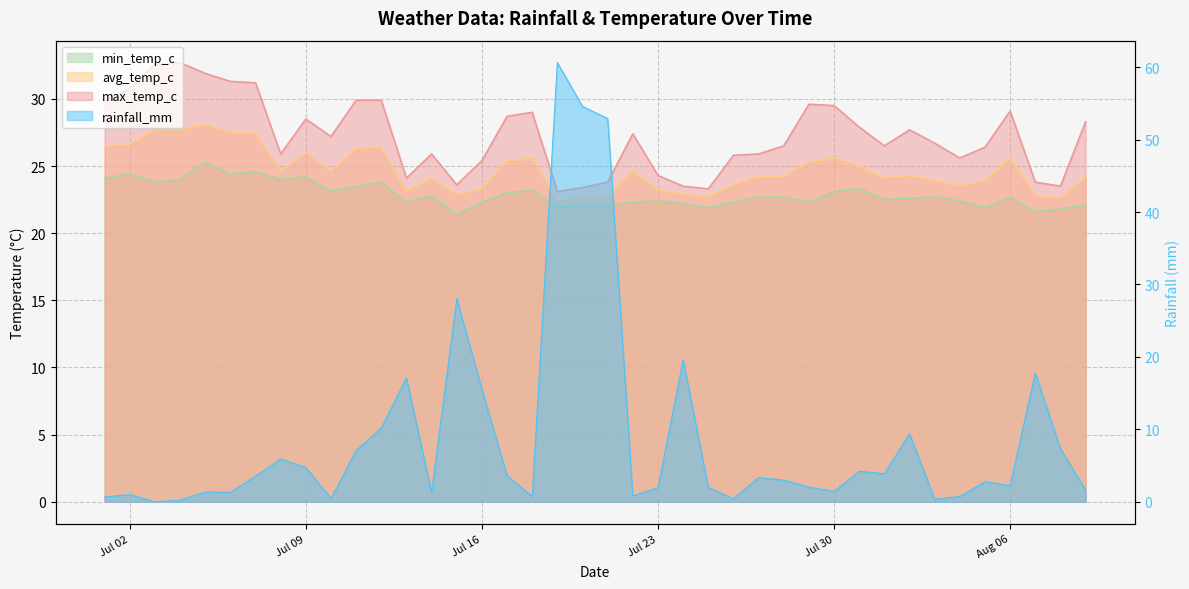

Rank the categories by avg_temp_c value from highest to lowest.

2024-07-05, 2024-07-03, 2024-07-04, 2024-07-06, 2024-07-07, 2024-07-02, 2024-07-01, 2024-07-12, 2024-07-11, 2024-07-09, 2024-07-18, 2024-07-30, 2024-08-06, 2024-07-17, 2024-07-29, 2024-07-31, 2024-07-08, 2024-07-10, 2024-07-22, 2024-08-02, 2024-07-27, 2024-07-28, 2024-08-09, 2024-07-14, 2024-08-01, 2024-08-03, 2024-08-05, 2024-07-26, 2024-08-04, 2024-07-16, 2024-07-23, 2024-07-13, 2024-07-15, 2024-07-24, 2024-07-21, 2024-08-07, 2024-07-20, 2024-07-25, 2024-08-08, 2024-07-19